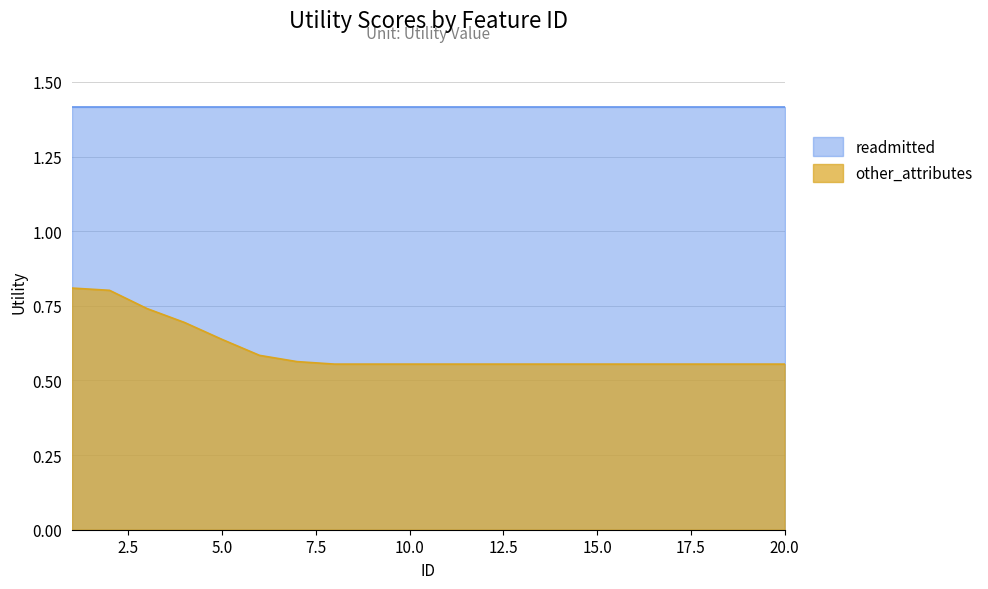

Count the number of categories in the chart.

20